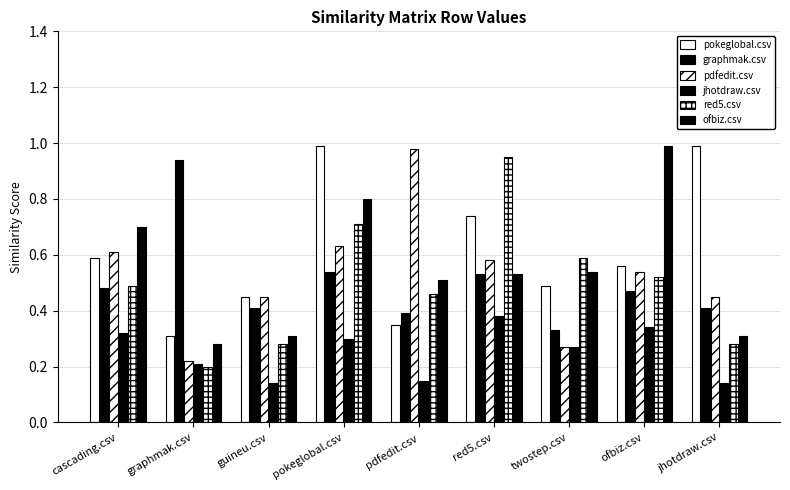

Which has a higher value, twostep.csv or pdfedit.csv?

twostep.csv